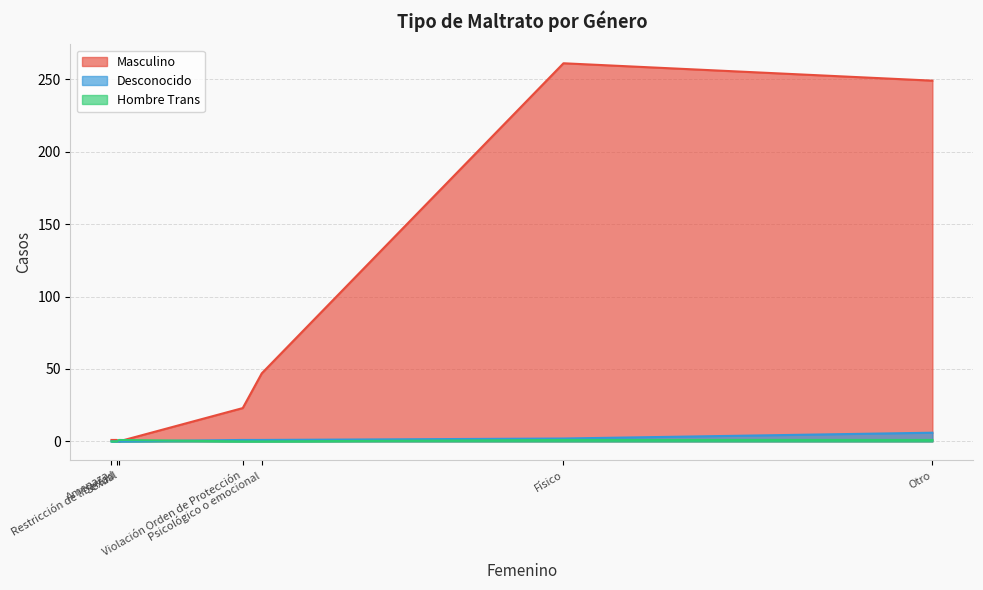

What position from the right is Restricción de libertad?

6